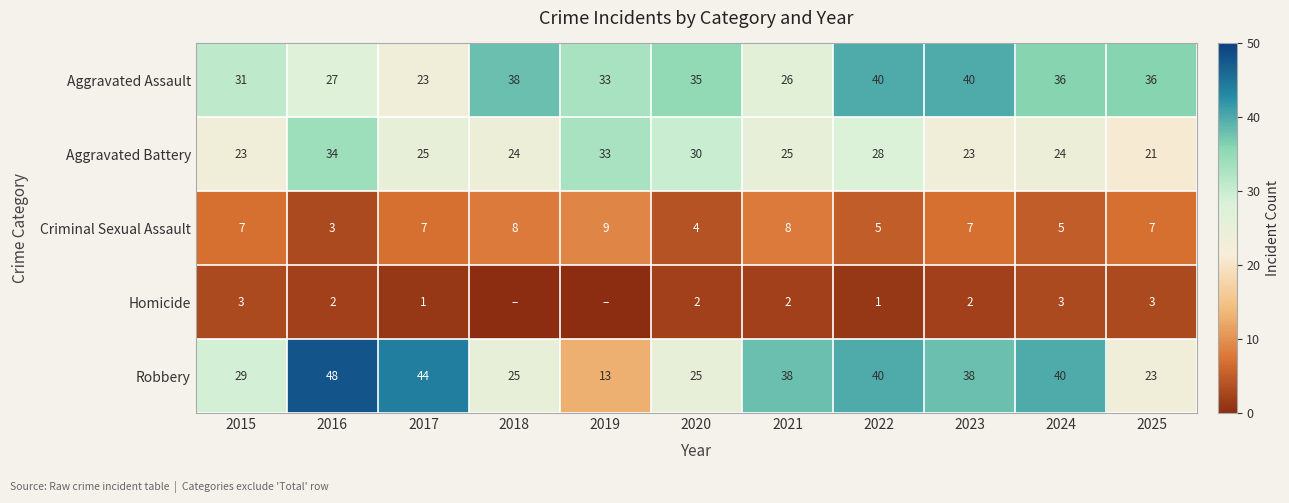

The Robbery series shows 48 at 2016. True or false?

True